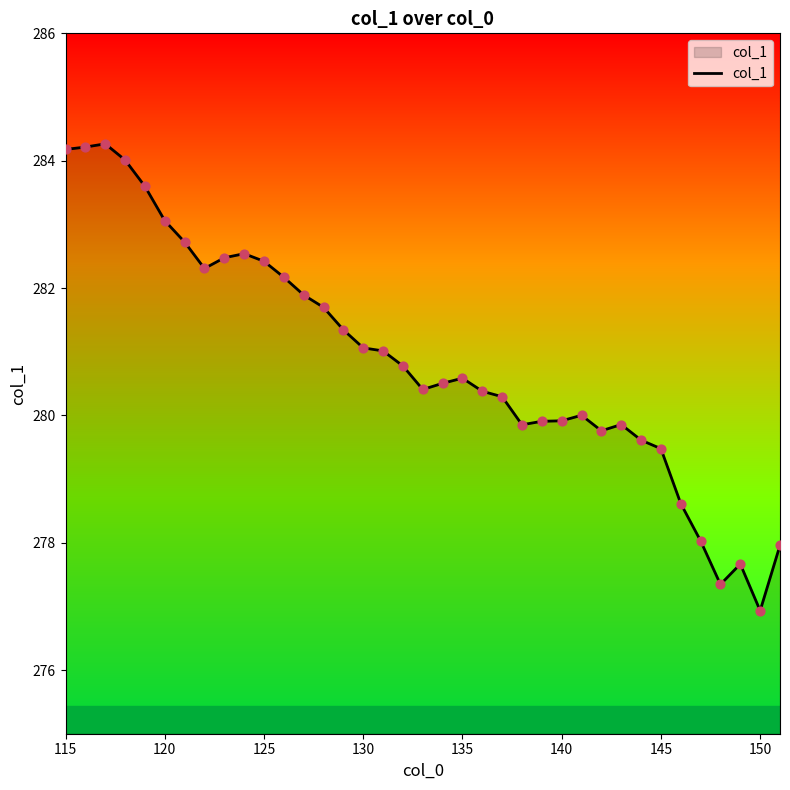

What is the smallest value displayed?

276.9